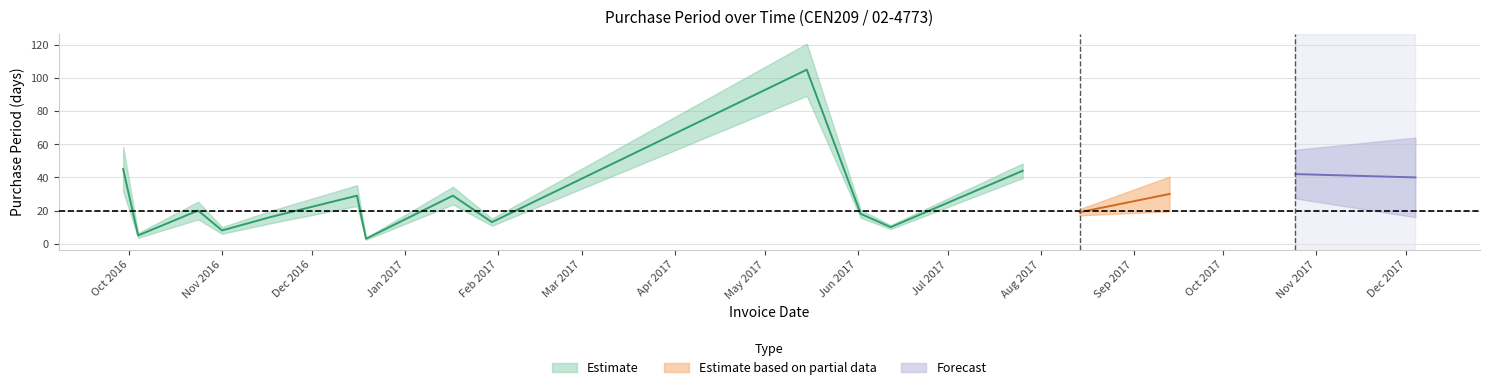

How many interior local valleys (lower than both neighbors) does the data have?

6